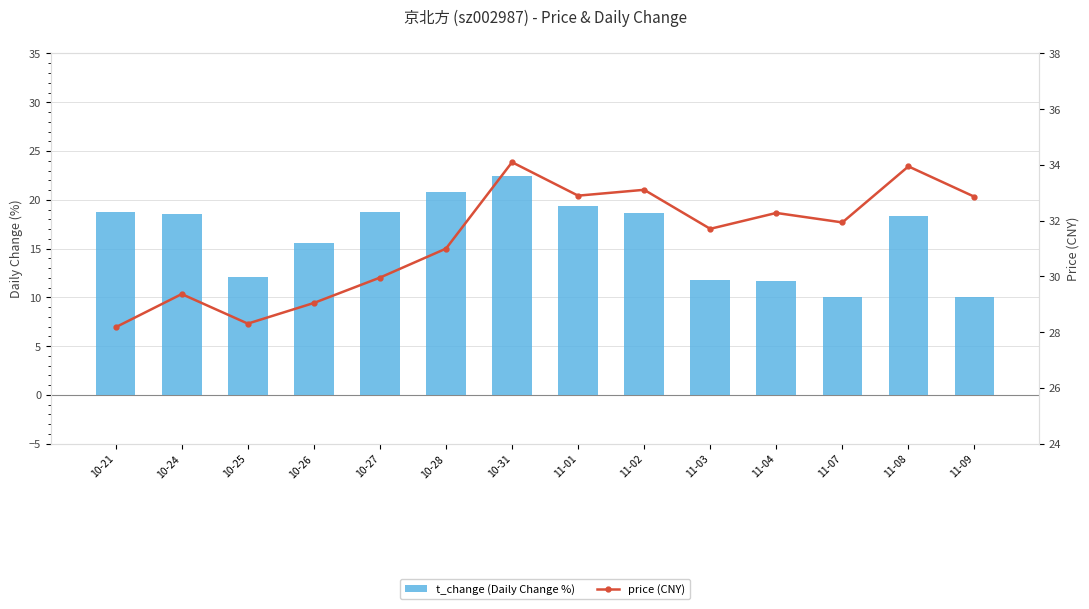

List the series in order of their peak value, lowest first.

t_change (Daily Change %), price (CNY)